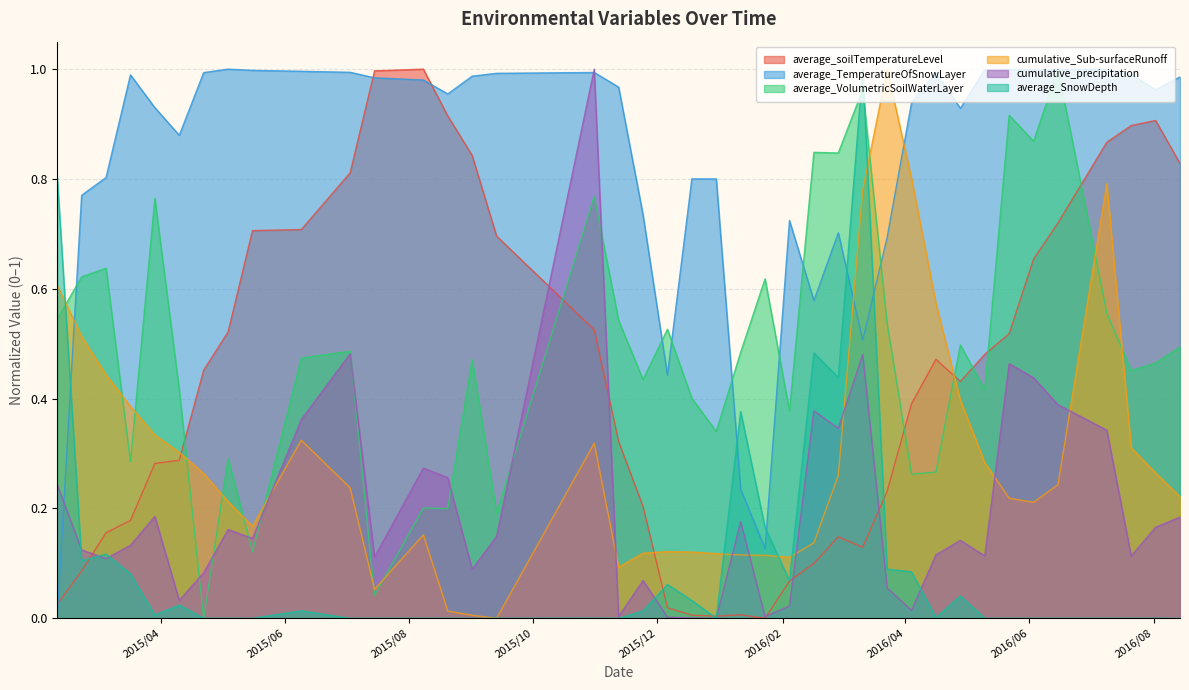

What are all the series names shown in the legend?

average_soilTemperatureLevel, average_TemperatureOfSnowLayer, average_VolumetricSoilWaterLayer, cumulative_Sub-surfaceRunoff, cumulative_precipitation, average_SnowDepth